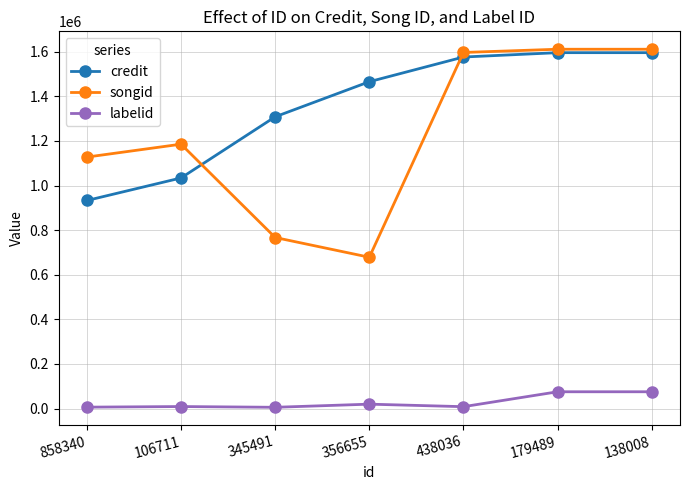

Does the chart display data point markers on the line(s)?

Yes